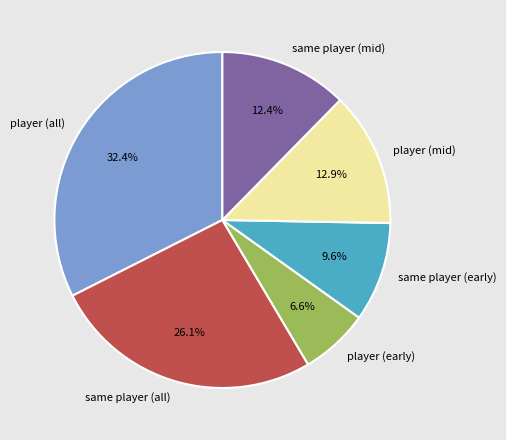

Which category has the smallest portion of the pie?

player (early)